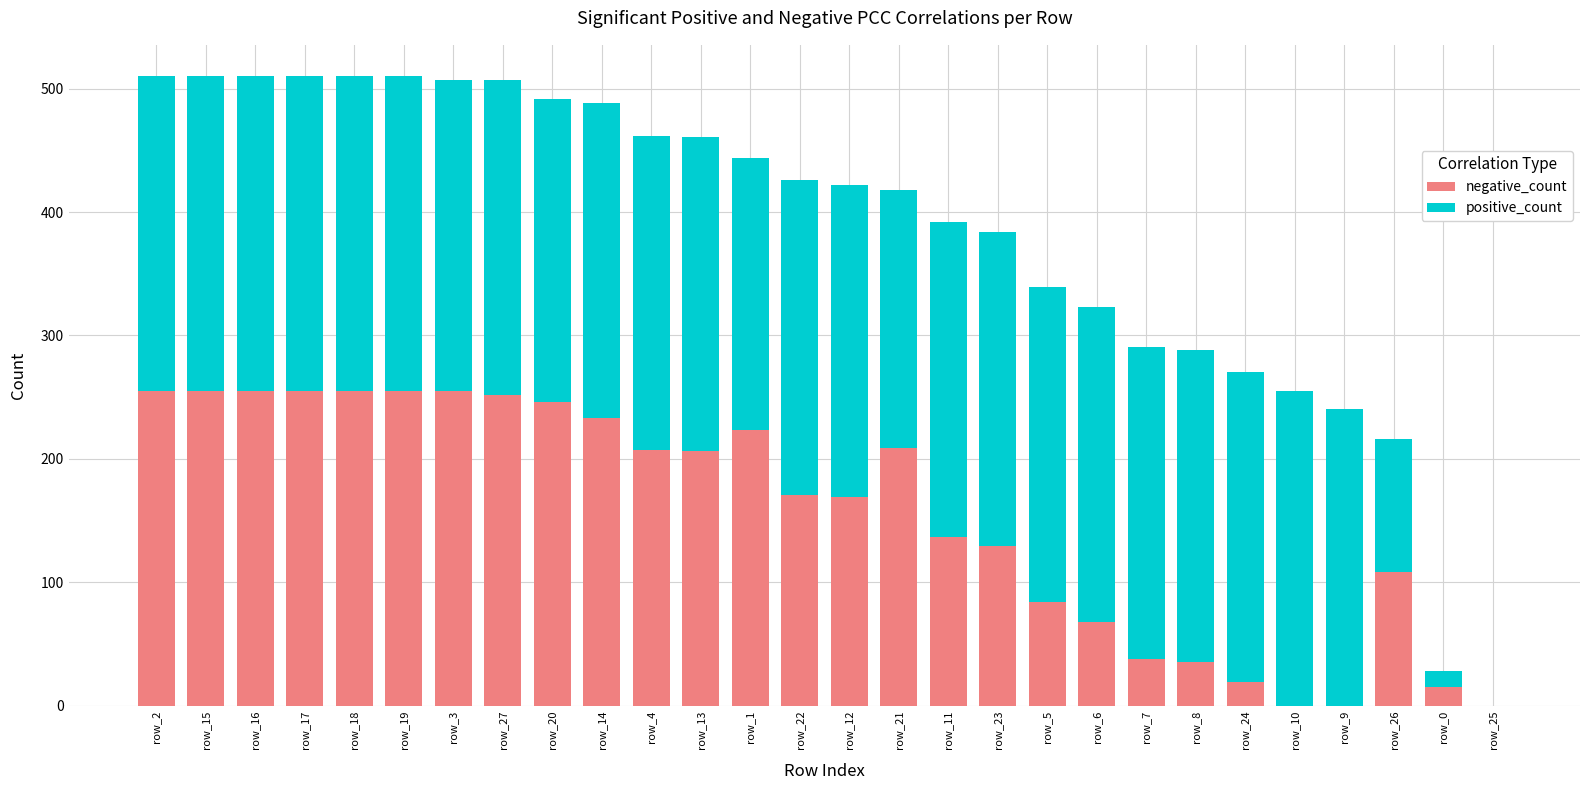

How many distinct data groups are displayed?

2